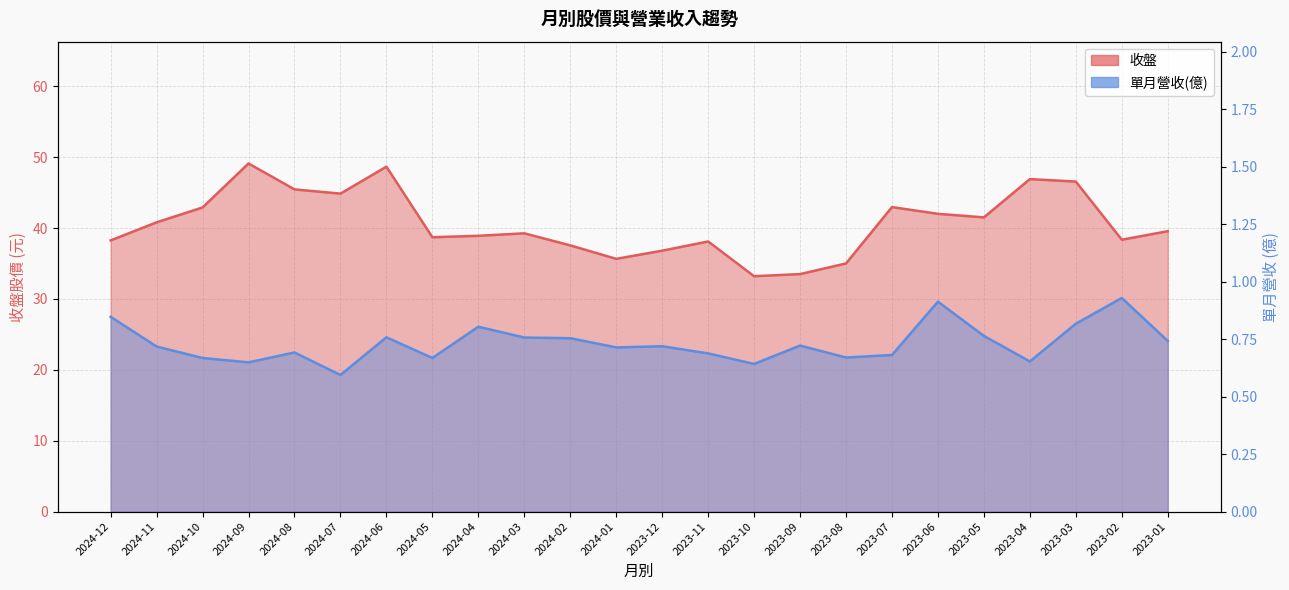

Between 2024-01 and 2023-02, which is larger?

2023-02